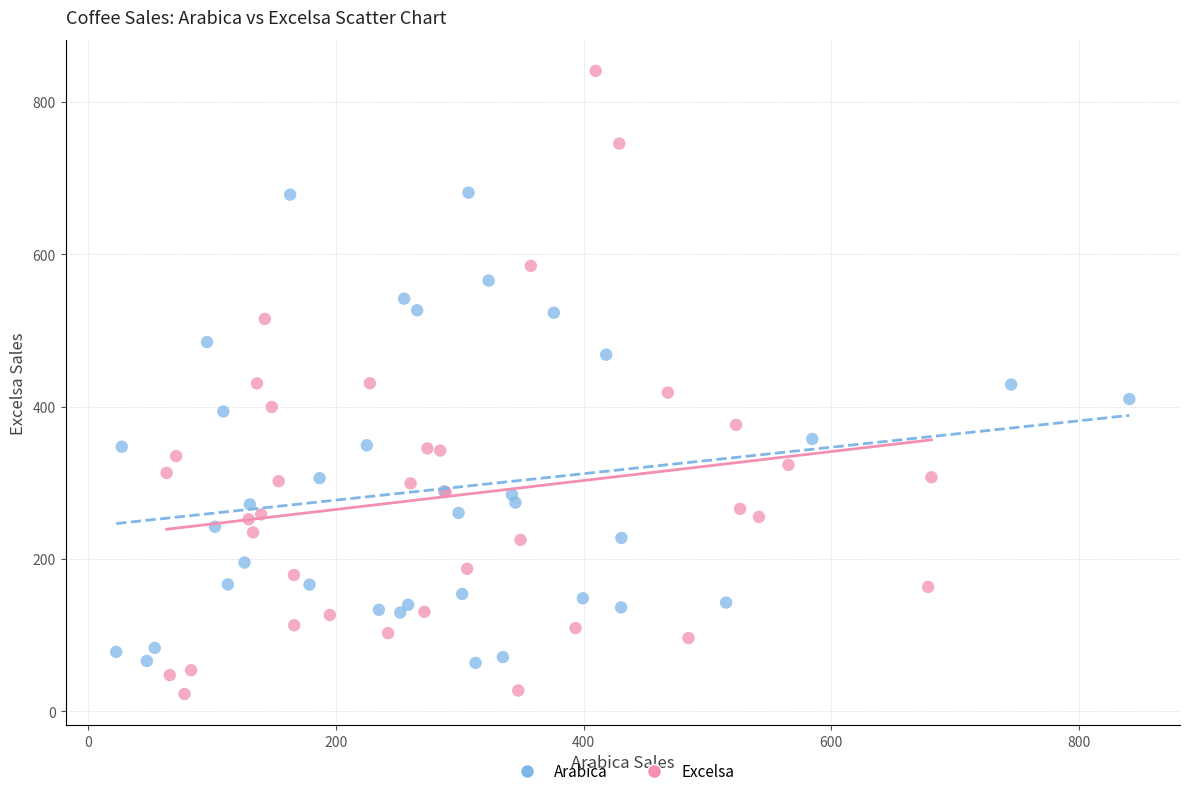

Which series reaches the maximum Y coordinate?

Excelsa